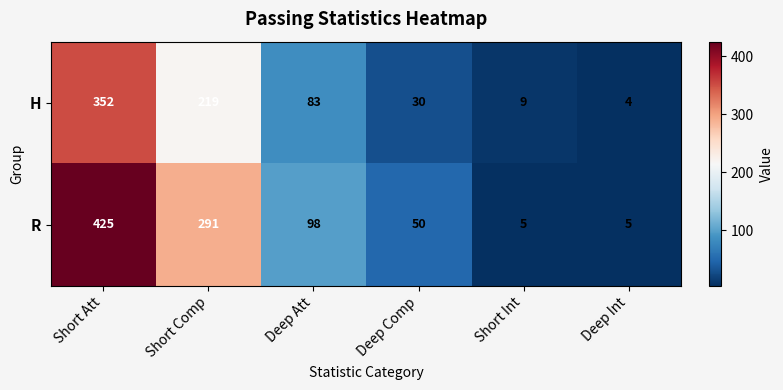

What is the maximum value shown in the chart?

425